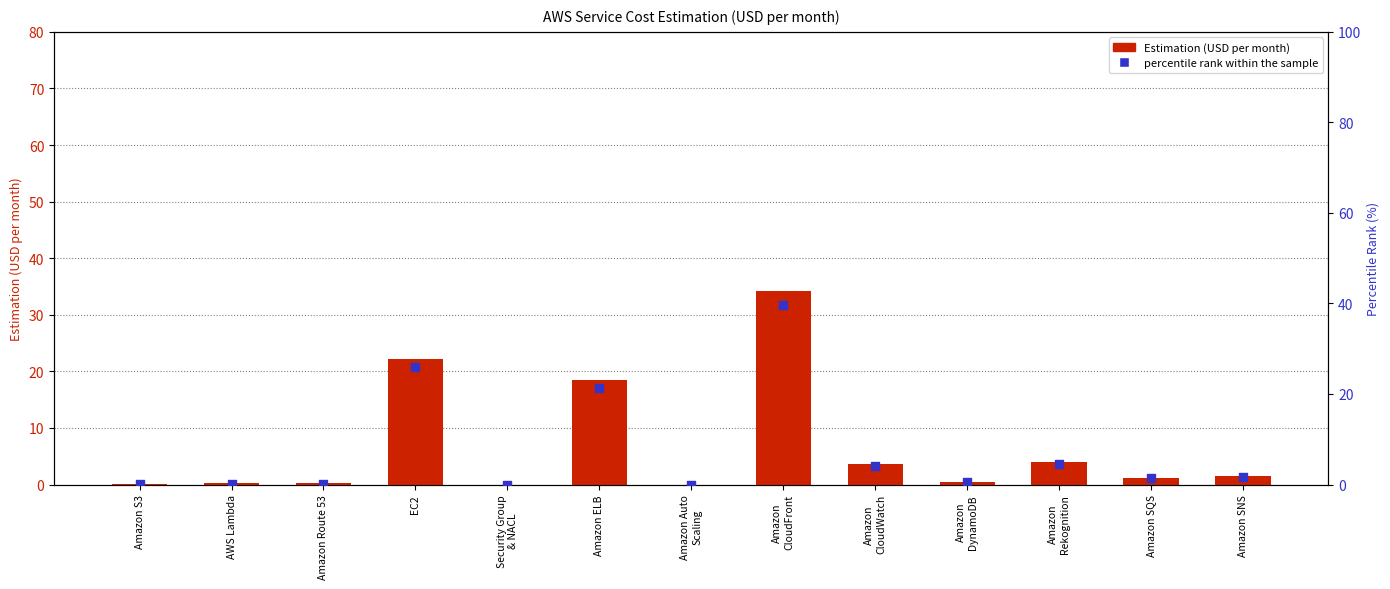

Is the value of percentile rank within the sample at Amazon
DynamoDB greater than the value of Estimation (USD per month) at Amazon
Rekognition?

No